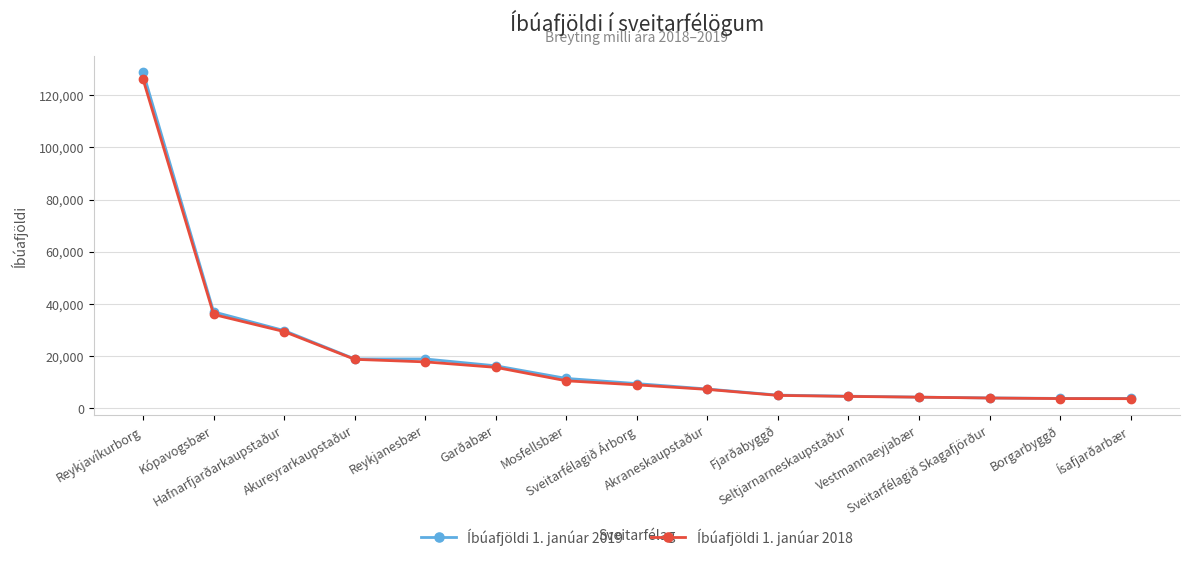

What are all the series names shown in the legend?

Íbúafjöldi 1. janúar 2019, Íbúafjöldi 1. janúar 2018